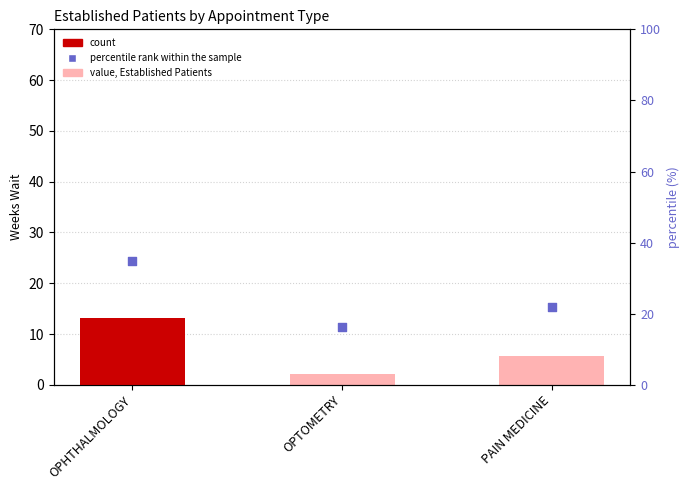

Which series has the largest Y range (max minus min)?

rank (scatter)